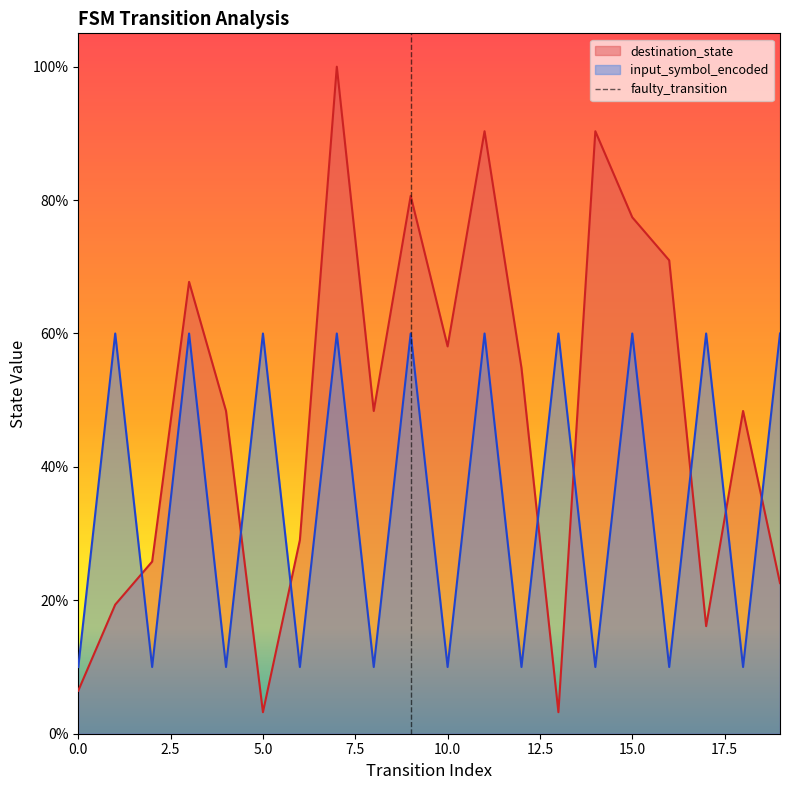

How many values are below 1?

1